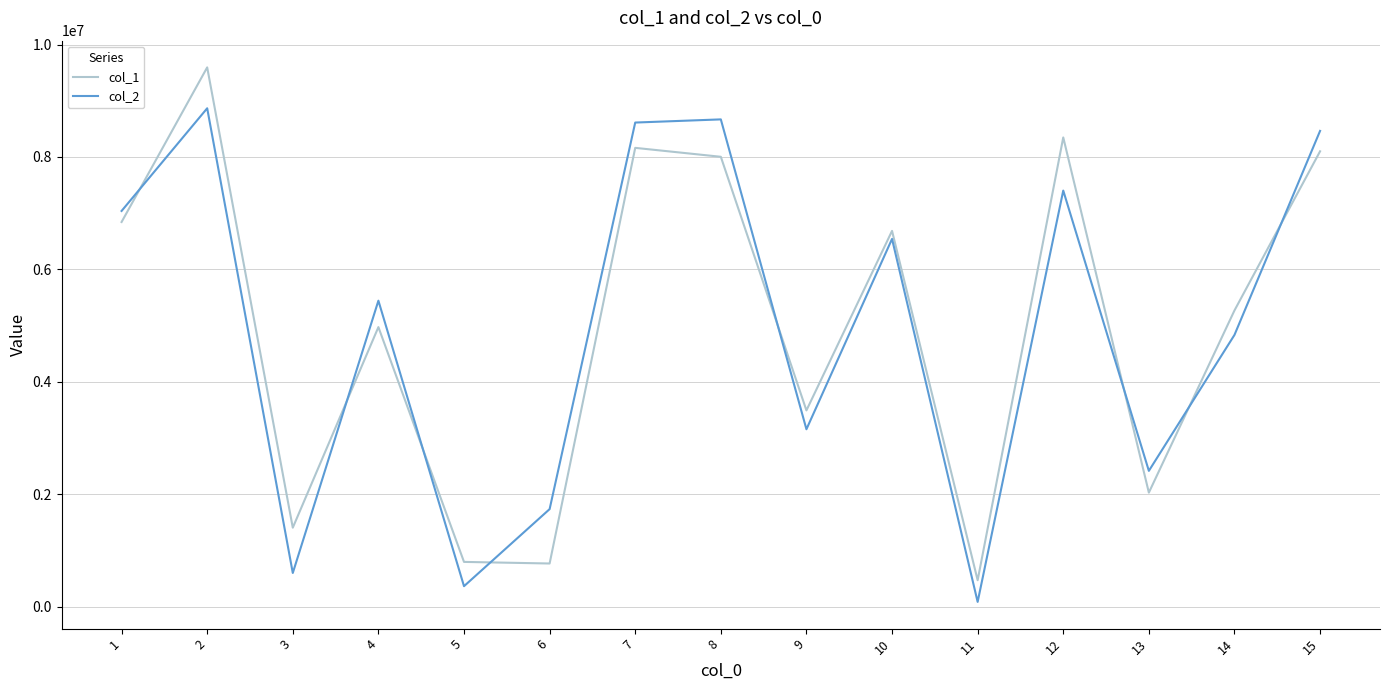

What is the smallest value displayed?

85859